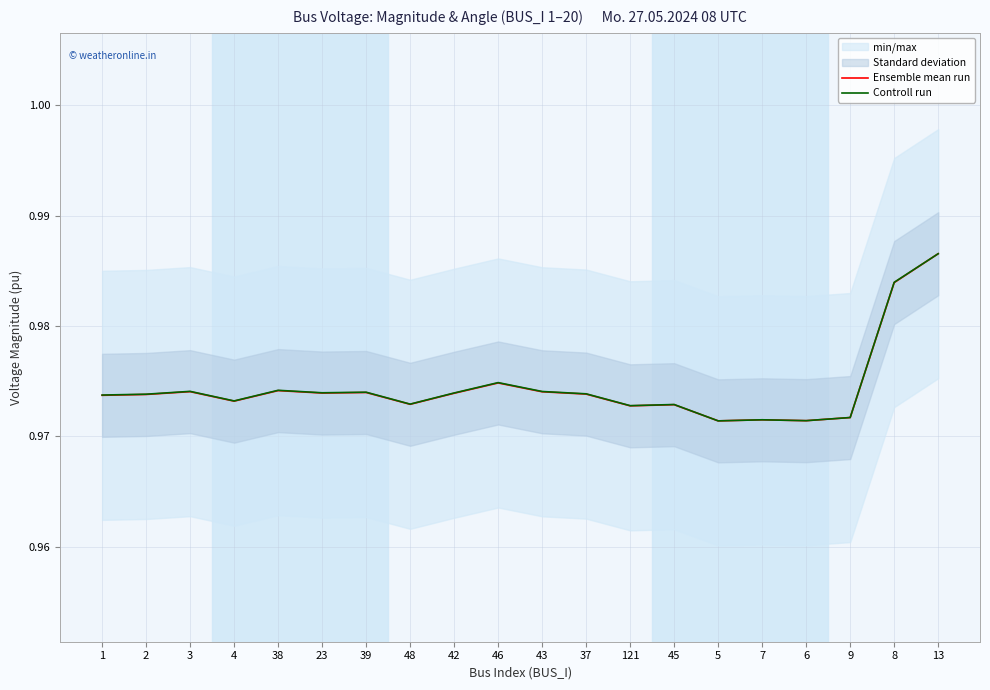

Which series changed the most between 39 and 121?

Controll run